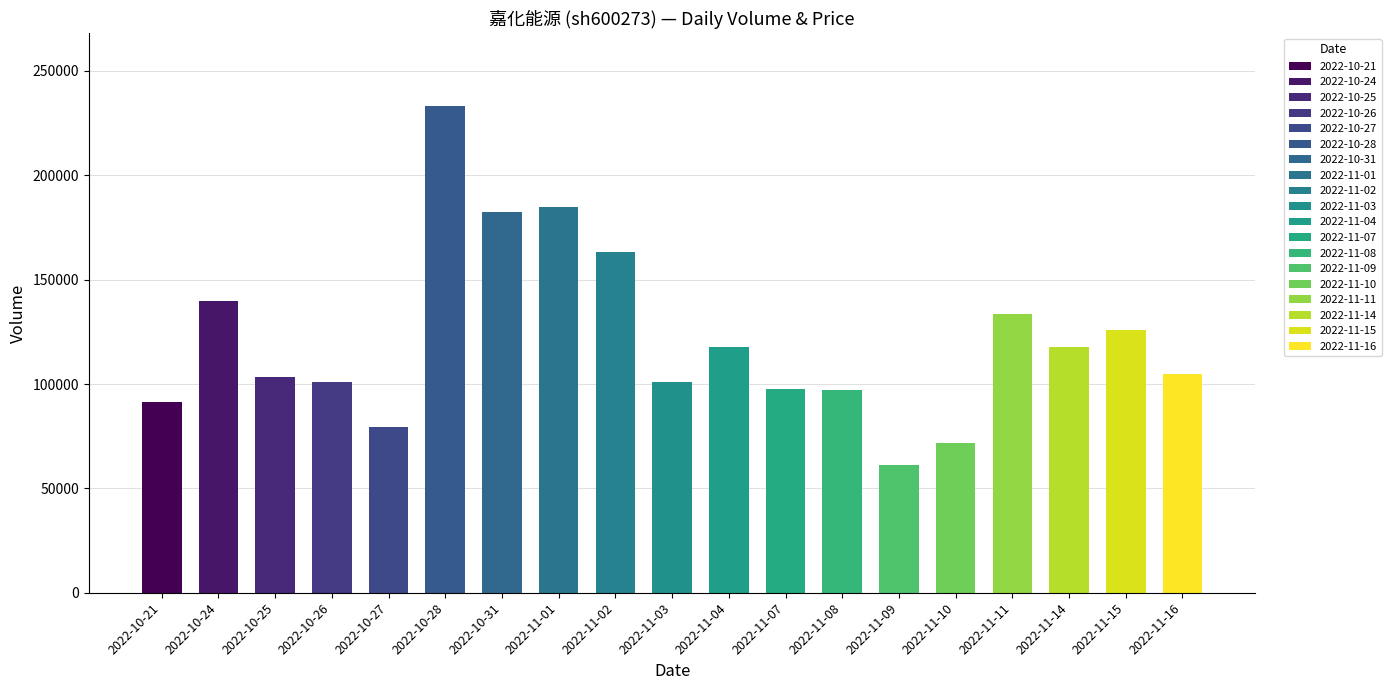

What is the highest value of the volume series?

233032.0